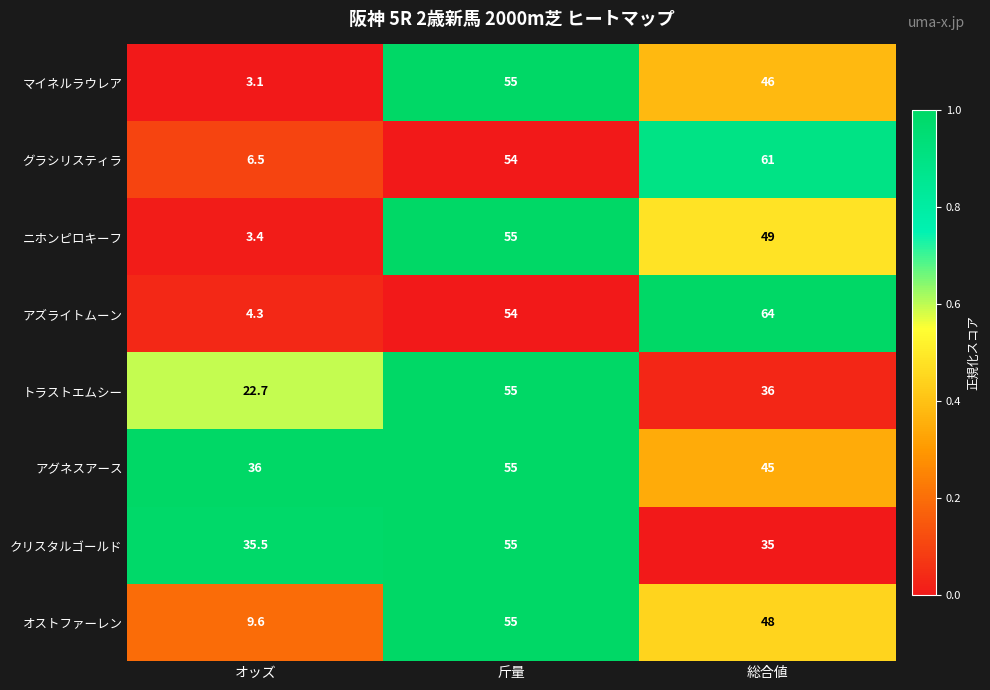

The マイネルラウレア series shows 46.0 at 総合値. True or false?

True